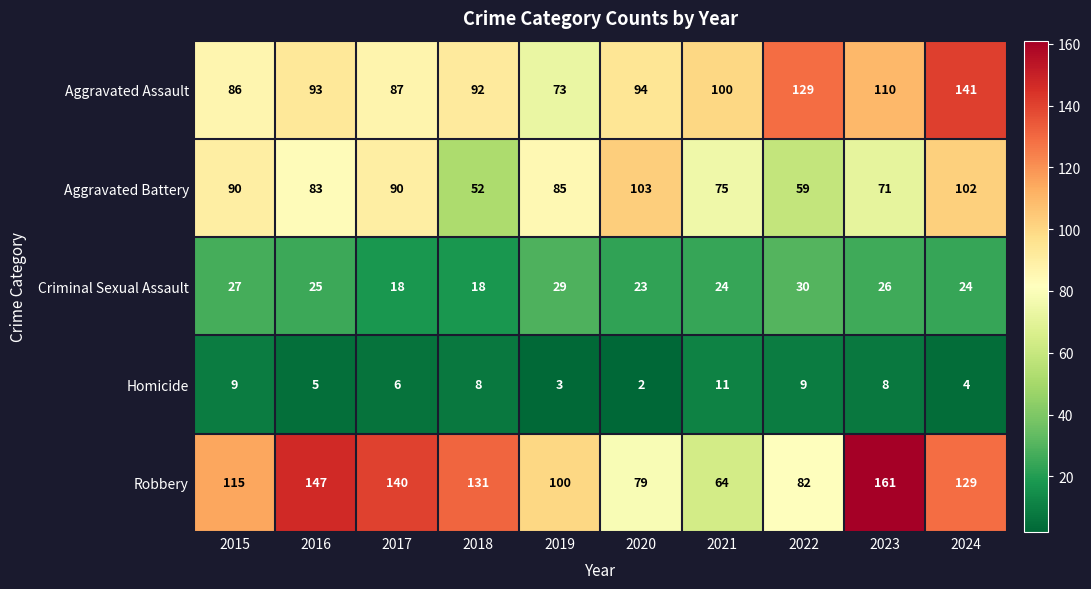

At which label does Homicide first exceed 8?

2015